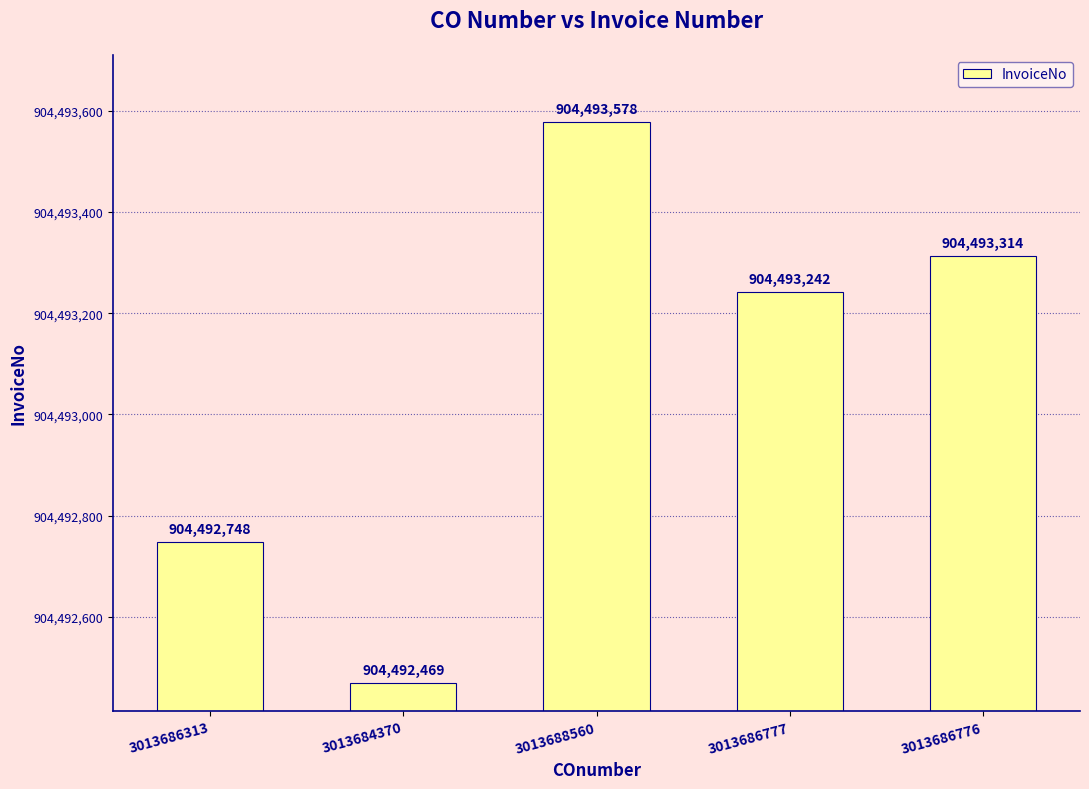

At which label does the data first exceed 904493242?

3013688560